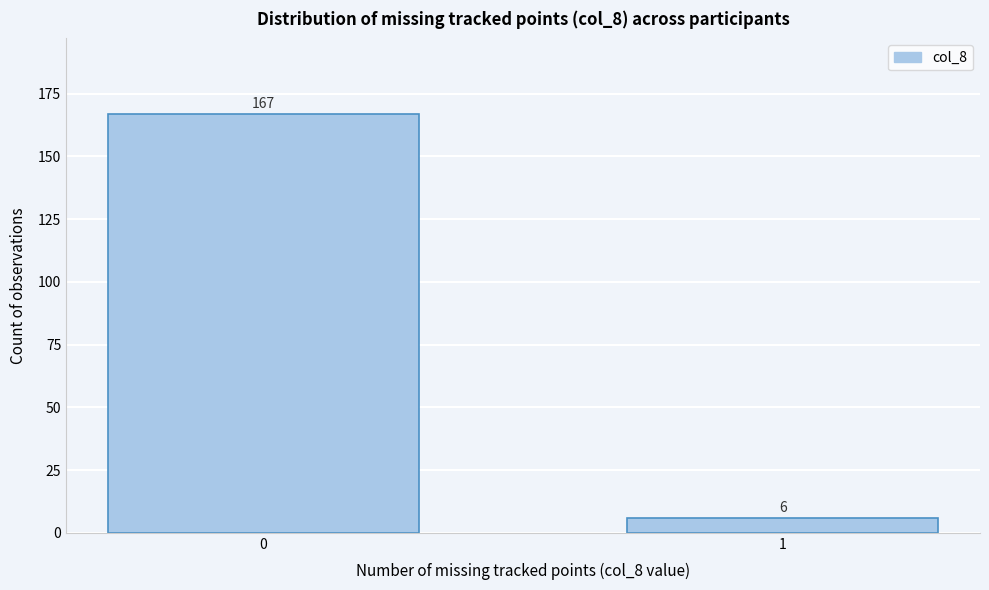

Reading right to left, what are all the values shown in this chart?

6	167